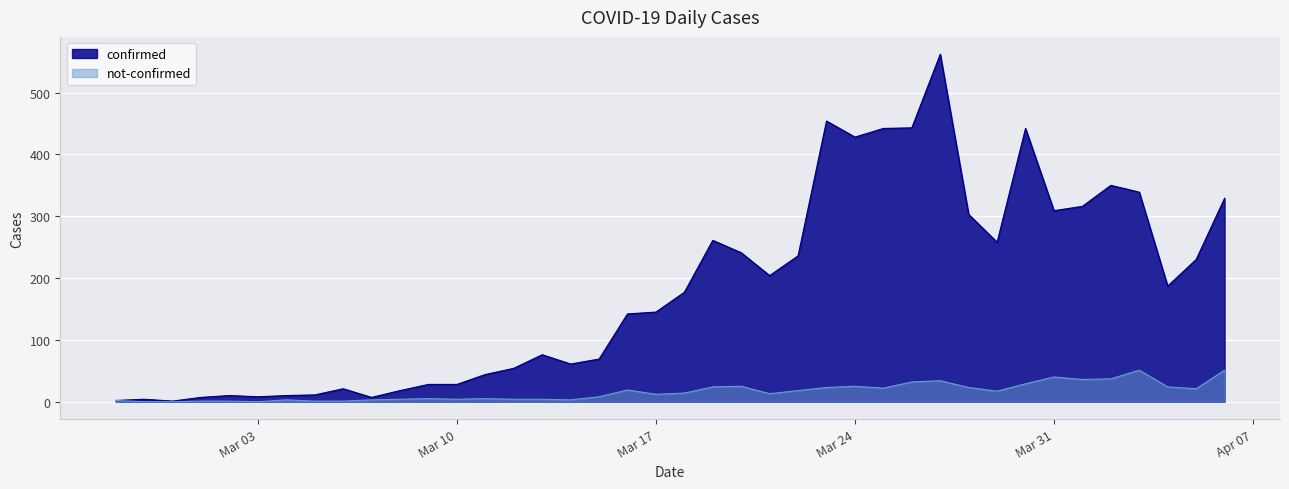

How many lines are shown in the chart?

2